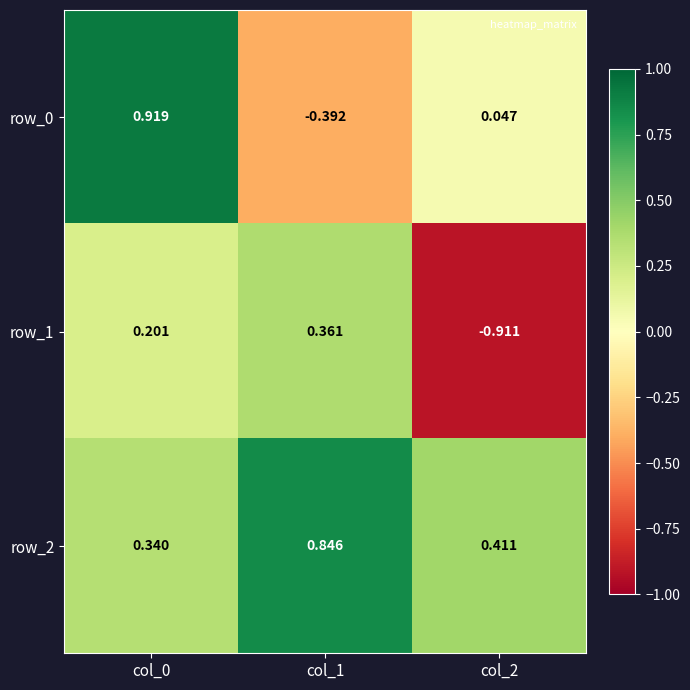

Is the value of row_1 at col_2 greater than the value of row_0 at col_2?

No